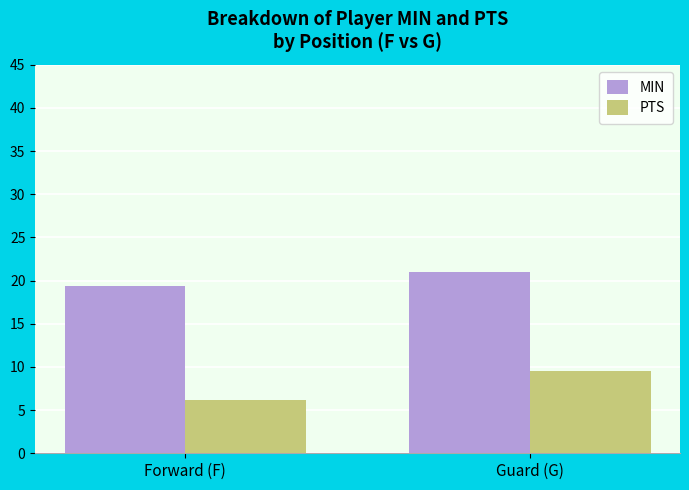

Which label corresponds to the smallest value in the chart?

Forward (F)